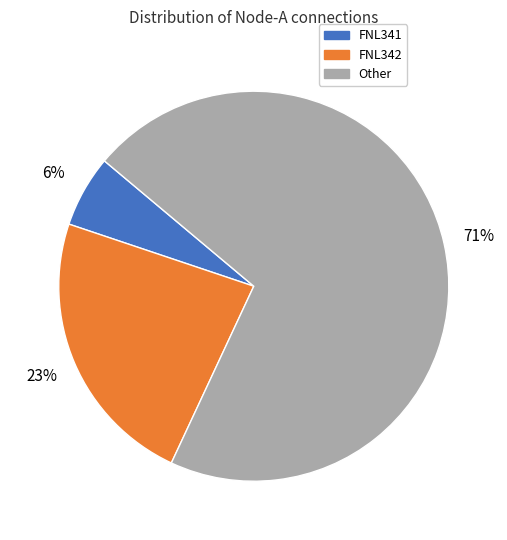

To the nearest percent, what percentage of the pie is FNL342?

23%